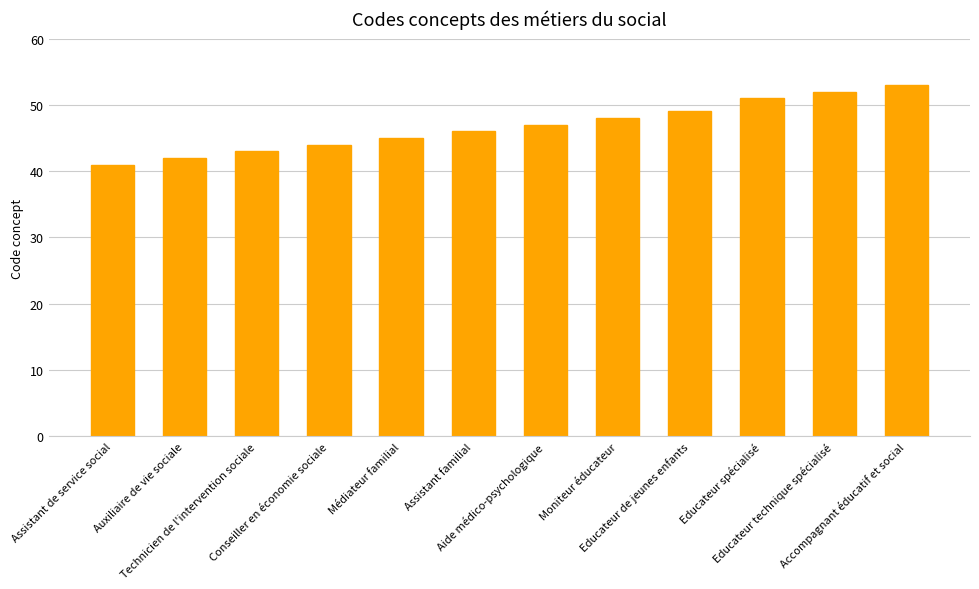

What is the label of the 9th bar from the right?

Conseiller en économie sociale